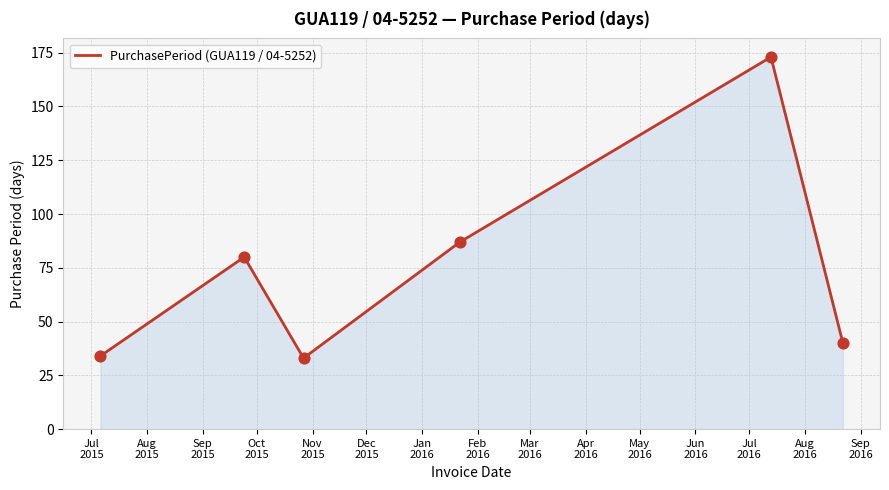

What is the greatest value displayed?

173